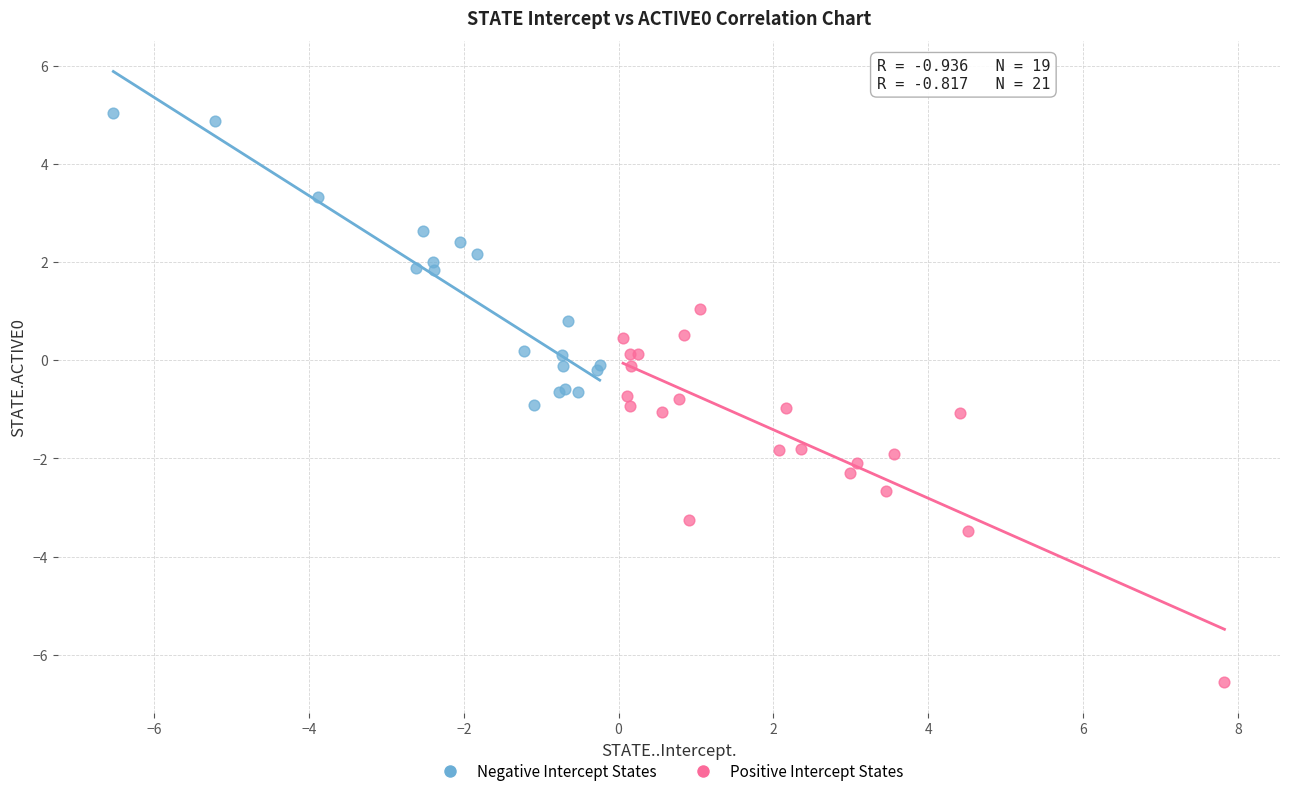

What are all the series names shown in the legend?

Negative Intercept States, Positive Intercept States